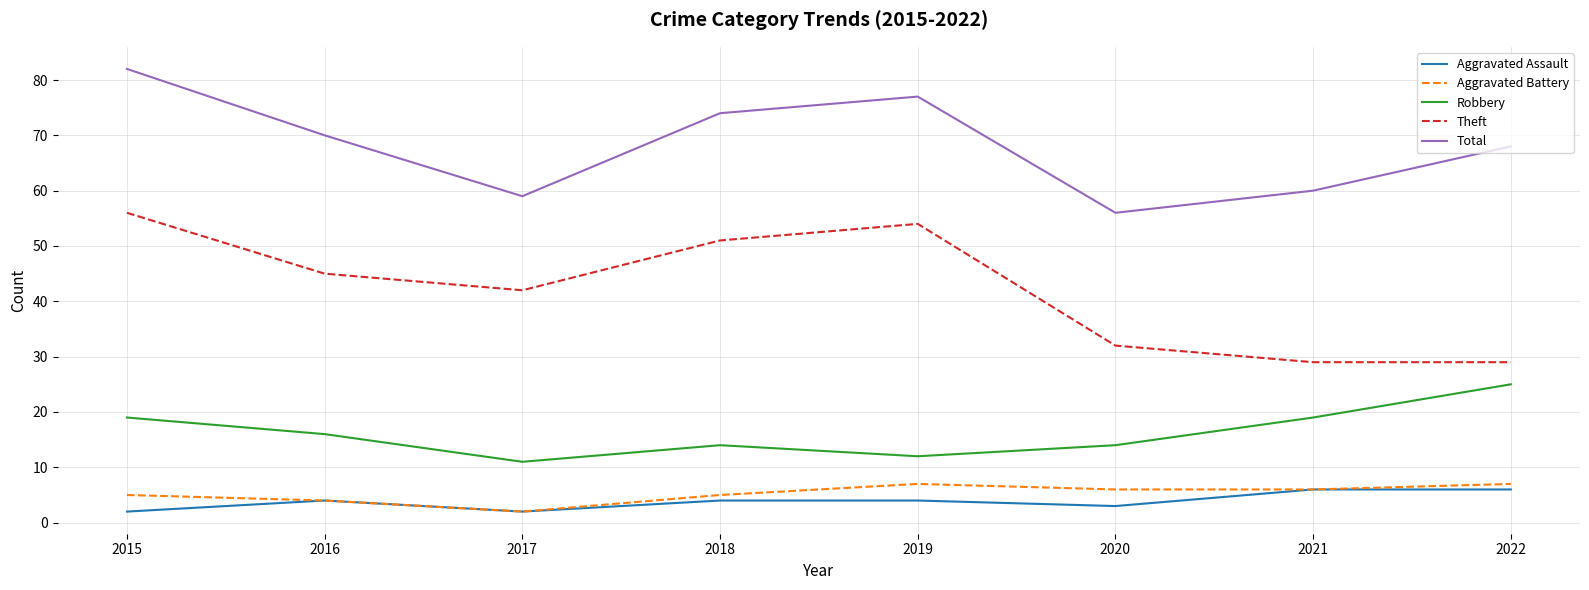

Reading left to right, what are all the values shown in this chart?

Aggravated Assault: 2015=2	2016=4	2017=2	2018=4	2019=4	2020=3	2021=6	2022=6
Aggravated Battery: 2015=5	2016=4	2017=2	2018=5	2019=7	2020=6	2021=6	2022=7
Robbery: 2015=19	2016=16	2017=11	2018=14	2019=12	2020=14	2021=19	2022=25
Theft: 2015=56	2016=45	2017=42	2018=51	2019=54	2020=32	2021=29	2022=29
Total: 2015=82	2016=70	2017=59	2018=74	2019=77	2020=56	2021=60	2022=68